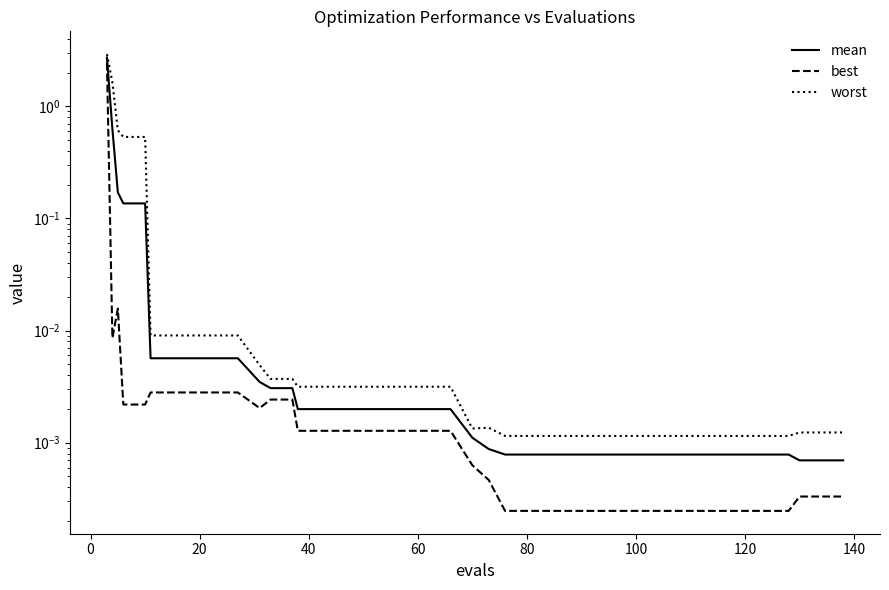

At which label is best closest to 1?

20